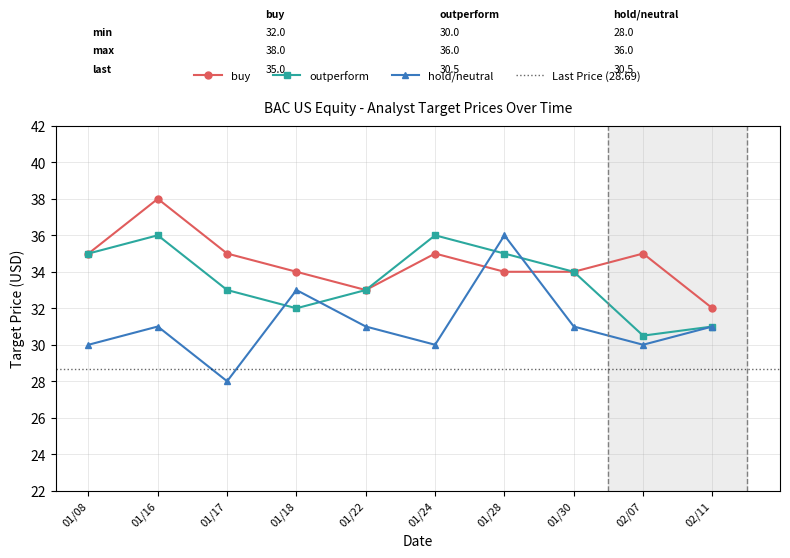

What are all the series names shown in the legend?

buy, outperform, hold/neutral